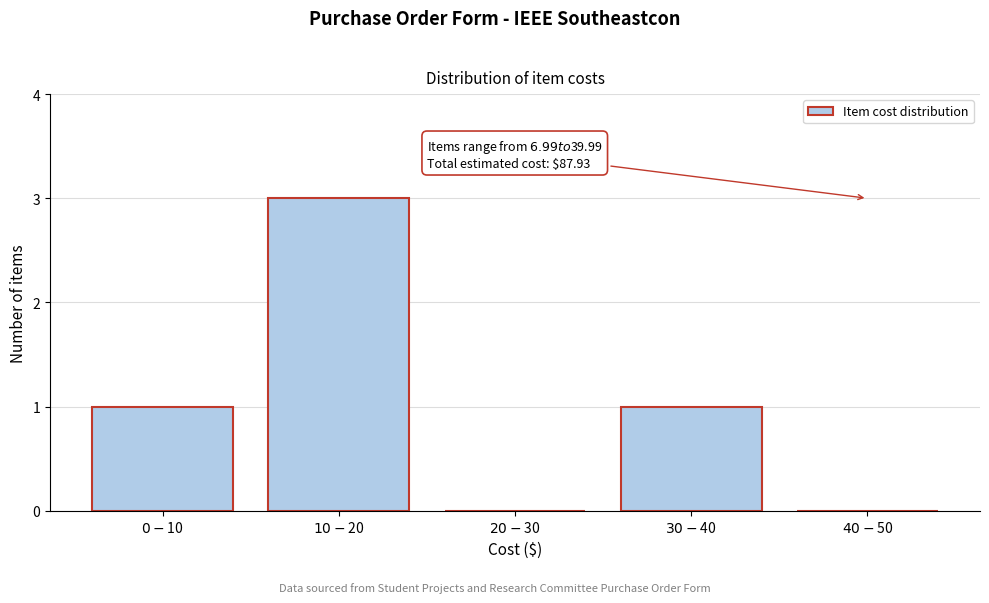

What is the maximum value shown in the chart?

3